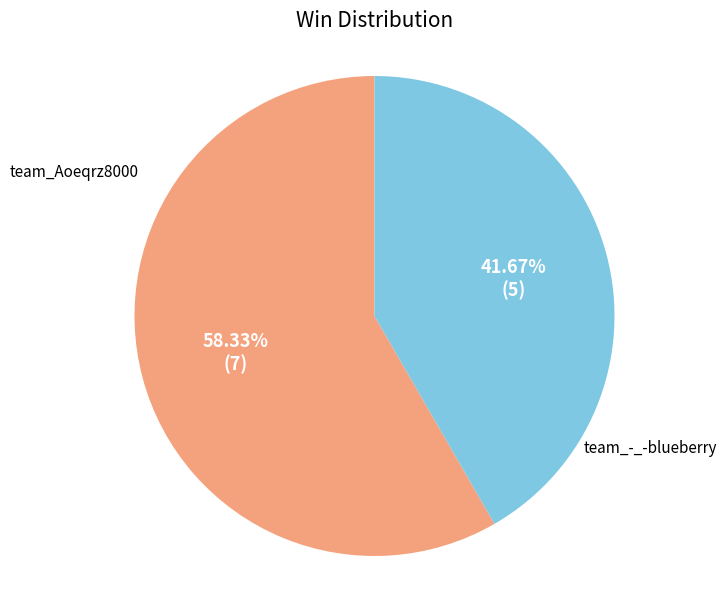

What percentage do team_-_-blueberry and team_Aoeqrz8000 together represent?

100.0%